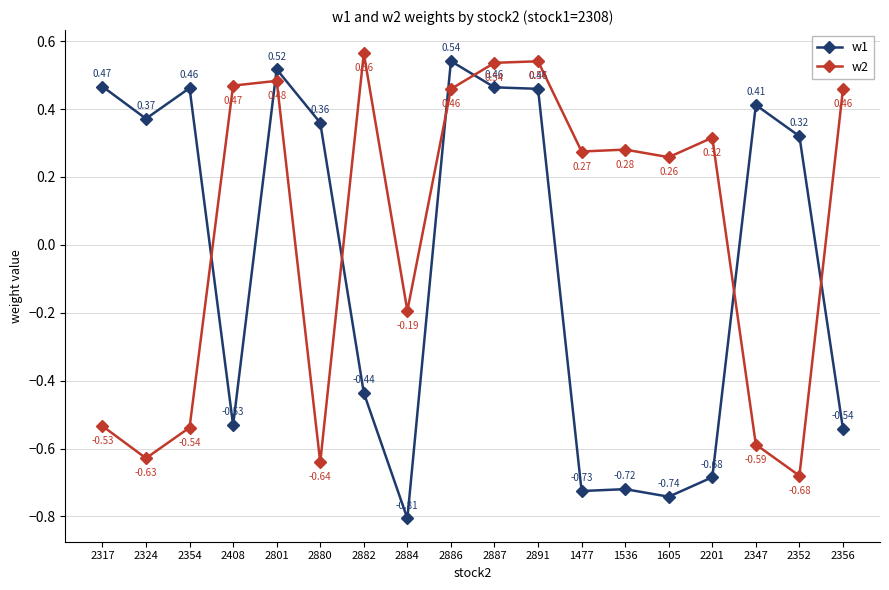

What are all the series names shown in the legend?

w1, w2